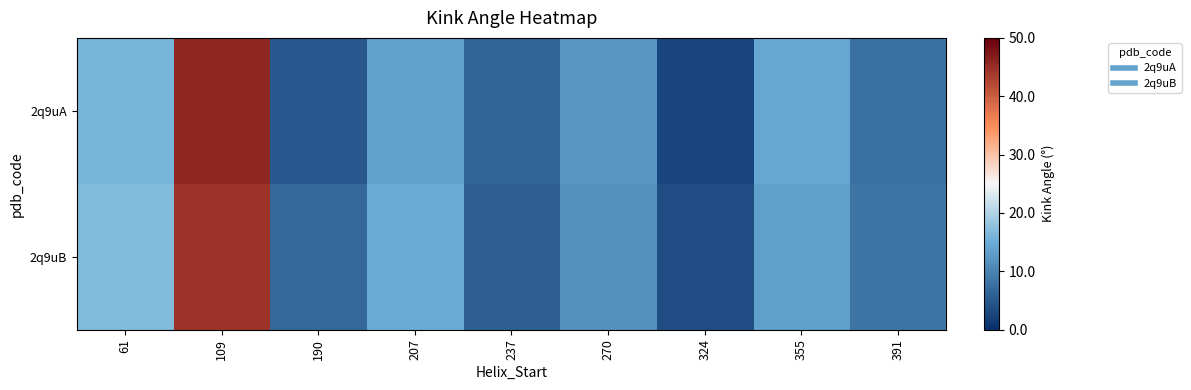

Rank the series by their maximum value, from highest to lowest.

2q9uA, 2q9uB